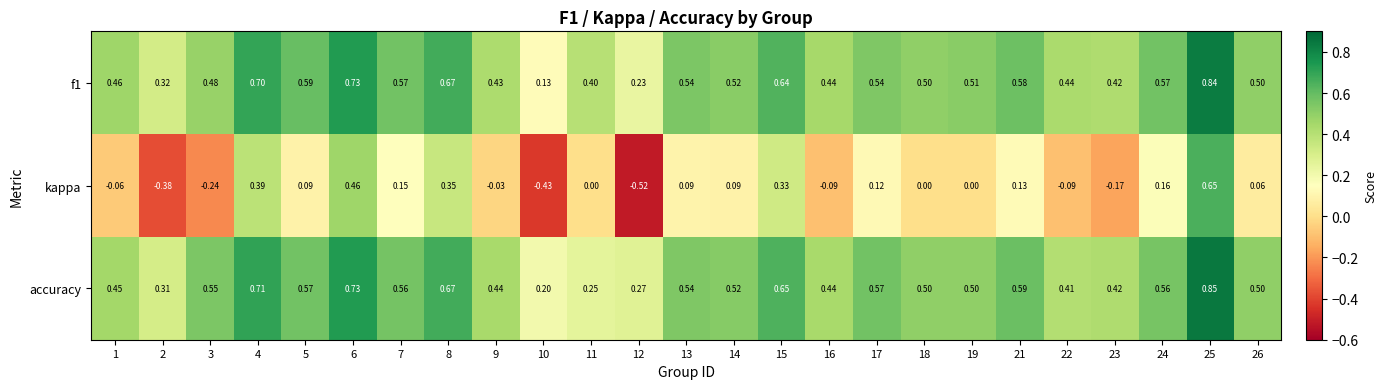

Which series changed the most between 9 and 26?

kappa